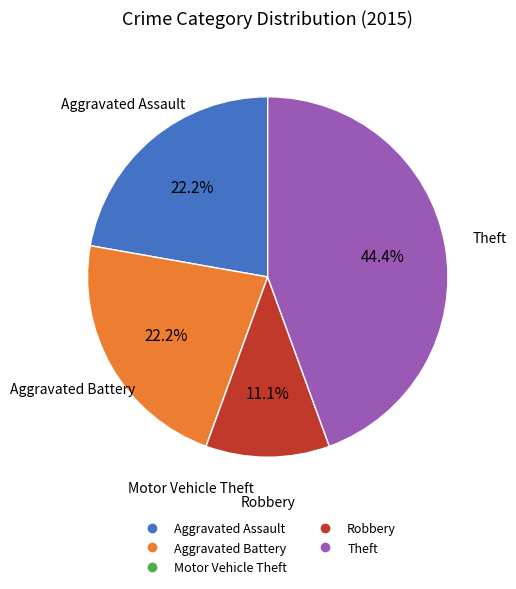

What percentage is the Theft slice, to the nearest percent?

44%